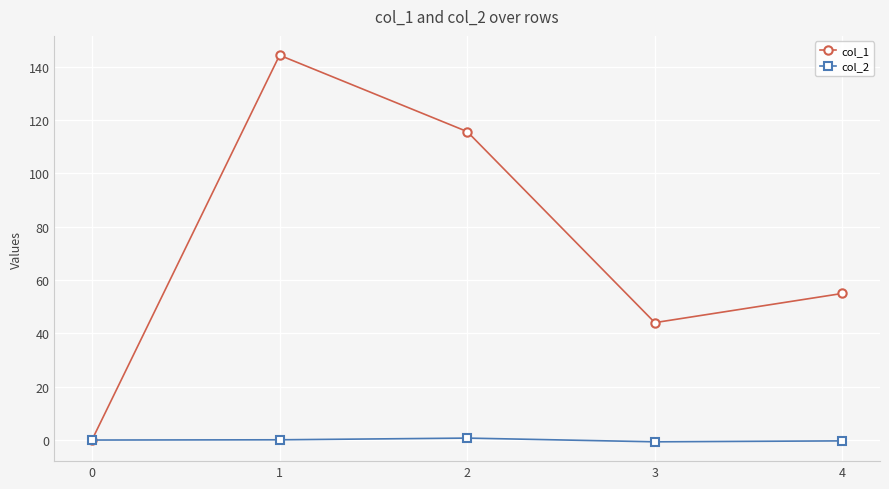

List the series in order of their overall mean, lowest first.

col_2, col_1